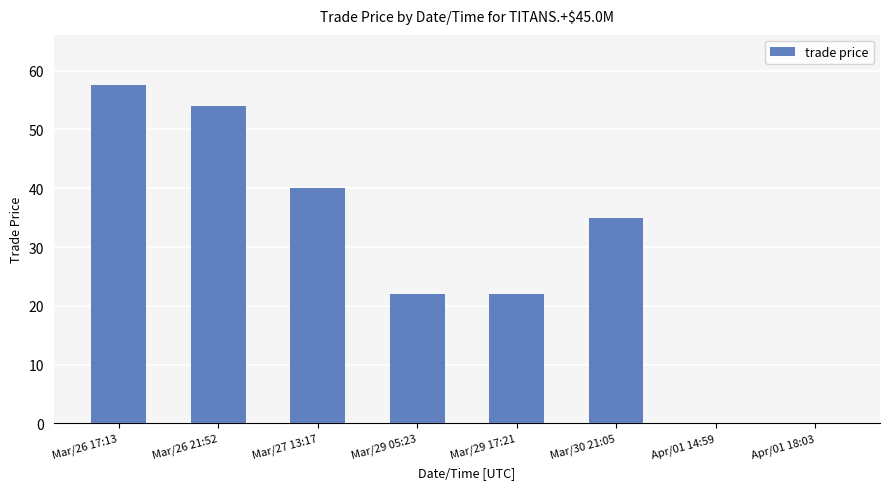

Are the bars horizontal?

No